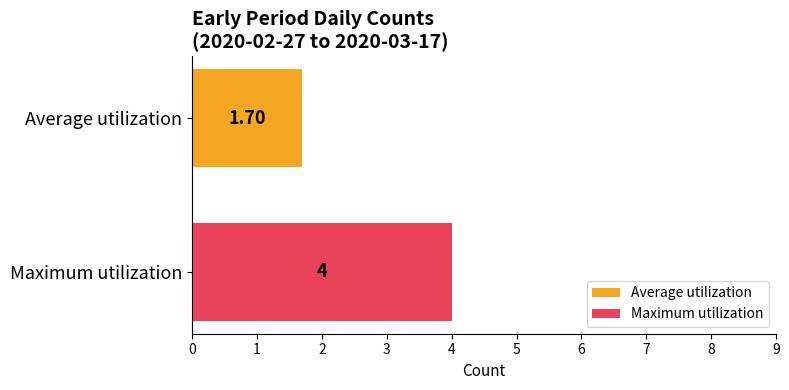

Rank the series by their maximum value, from lowest to highest.

Average utilization, Maximum utilization